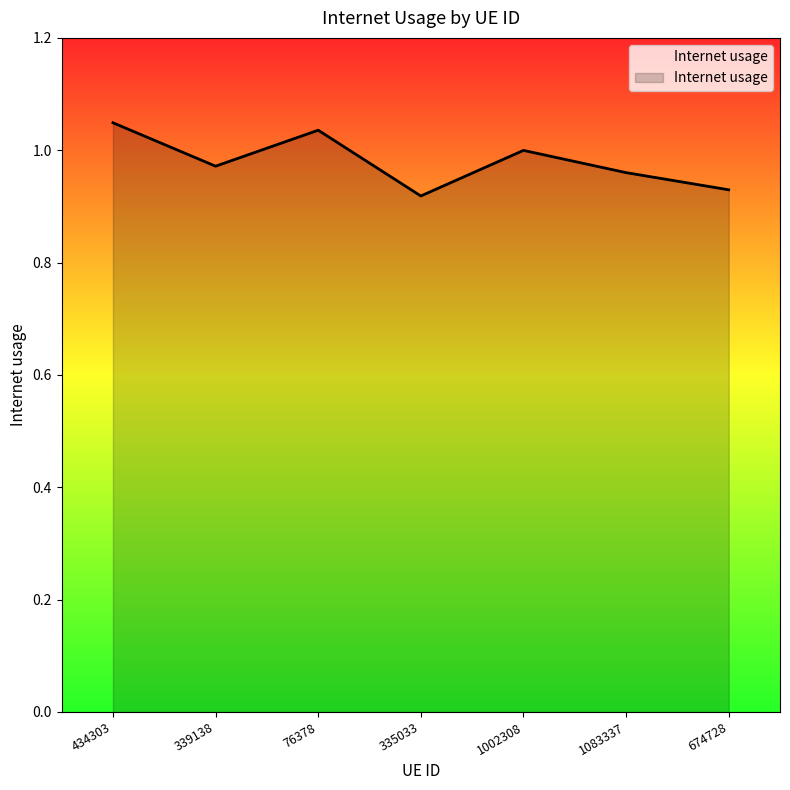

Between 76378 and 674728, which is larger?

76378